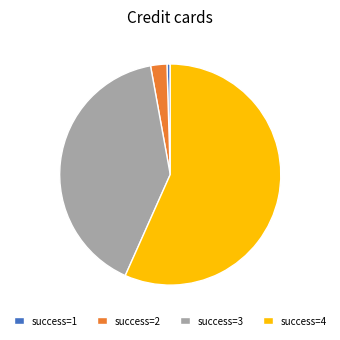

Between success=1 and success=2, which is larger?

success=2